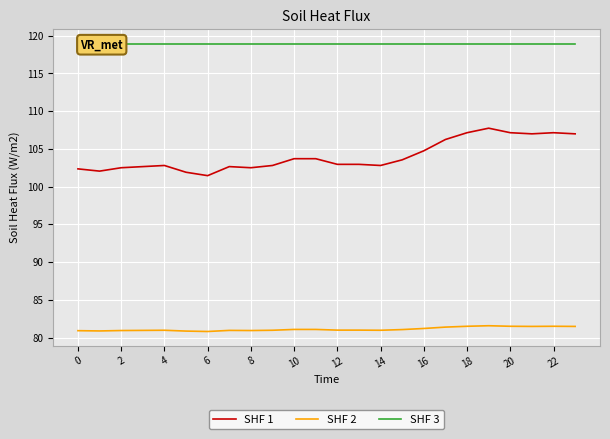

What are all the series names shown in the legend?

SHF 1, SHF 2, SHF 3